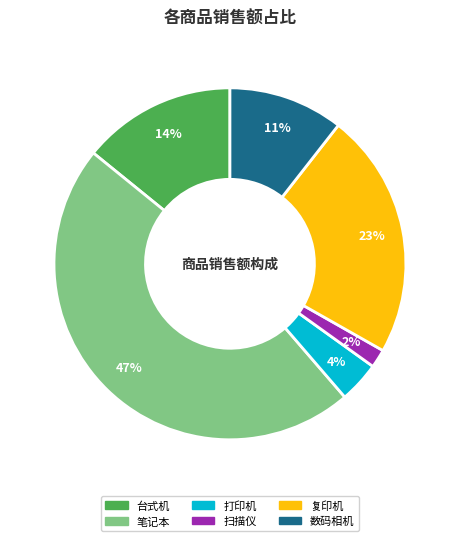

Which slice is the largest?

笔记本